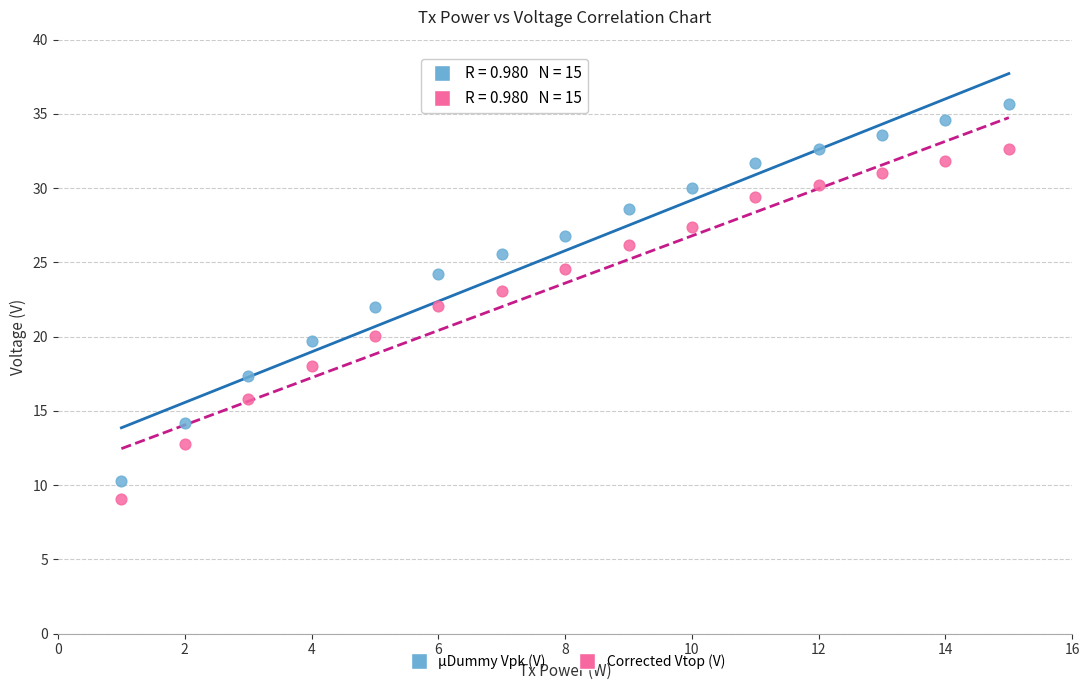

Which series has the largest Y range (max minus min)?

µDummy Vpk (V)